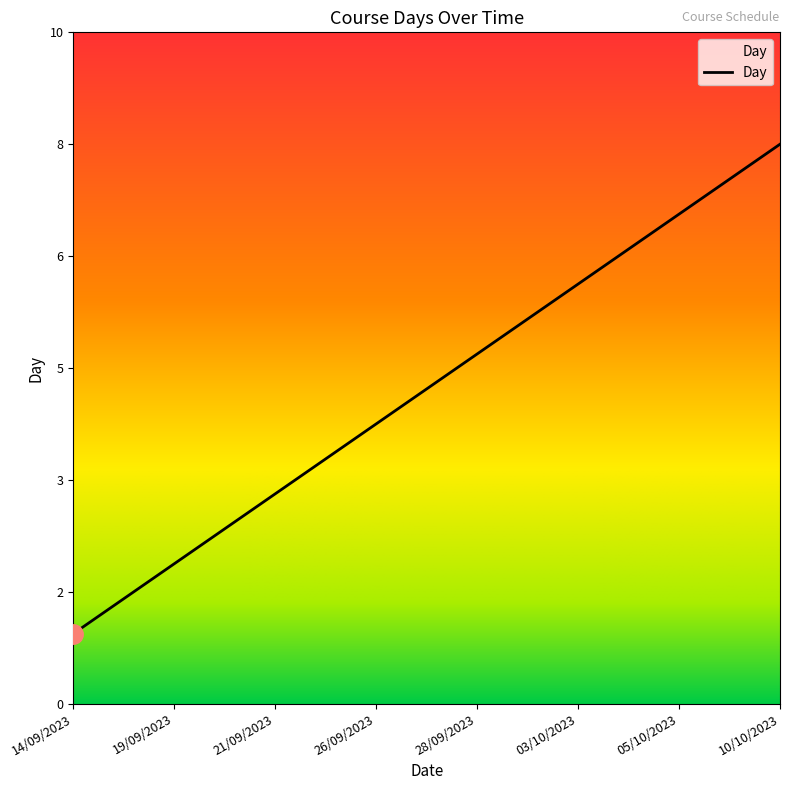

What position from the right is 05/10/2023?

2